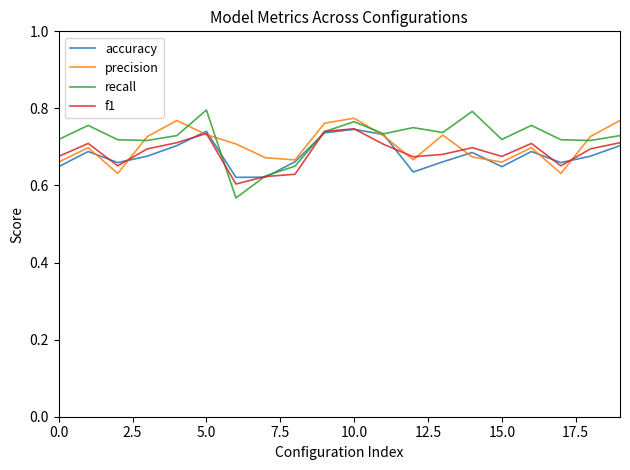

Which series has the largest range (max minus min)?

recall